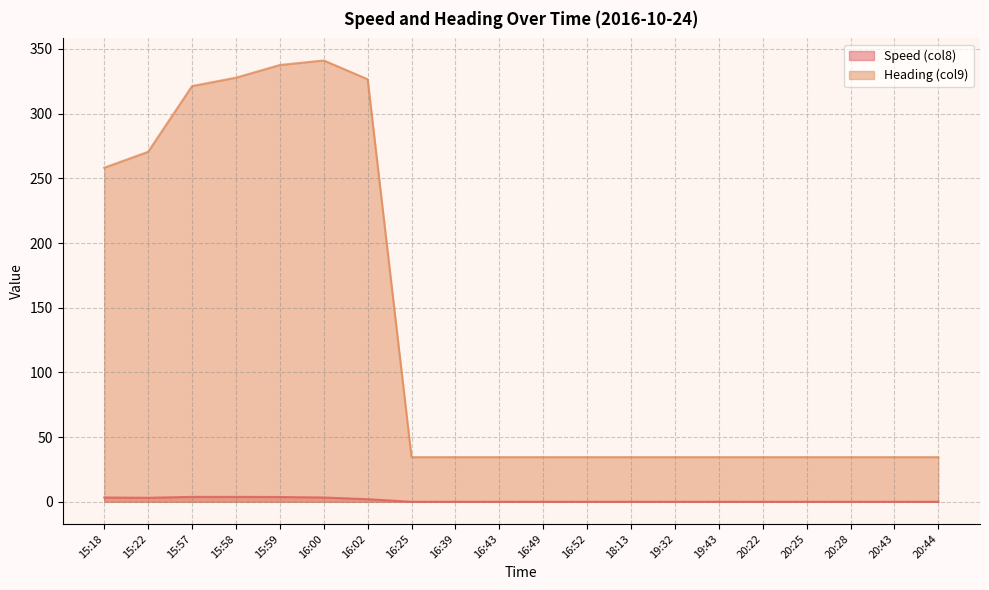

Where is the first local maximum for Heading (col9)?

16:00